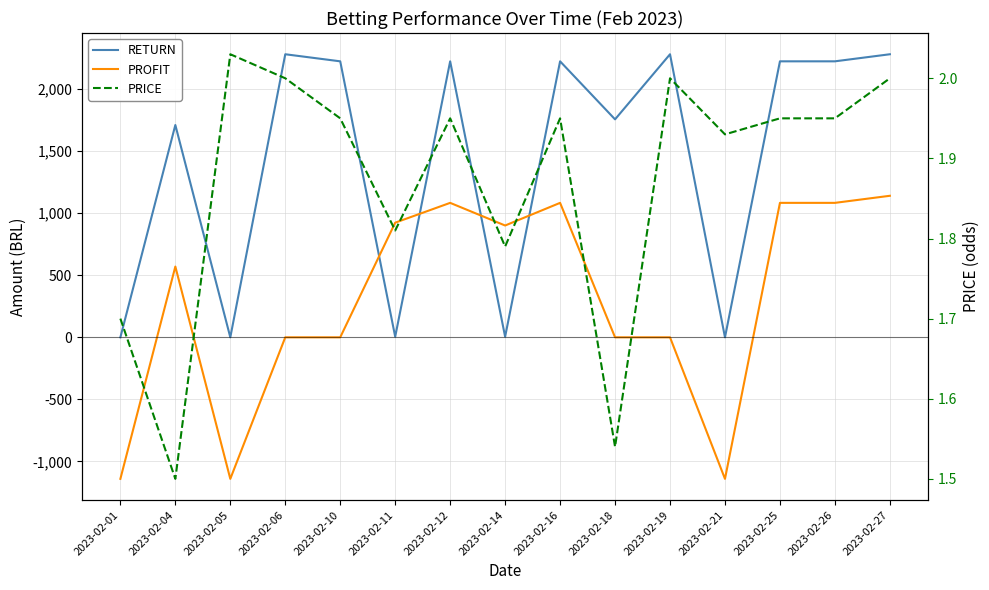

List the labels in order of PROFIT value, largest first.

2023-02-27, 2023-02-12, 2023-02-16, 2023-02-25, 2023-02-26, 2023-02-11, 2023-02-14, 2023-02-04, 2023-02-06, 2023-02-10, 2023-02-18, 2023-02-19, 2023-02-01, 2023-02-05, 2023-02-21